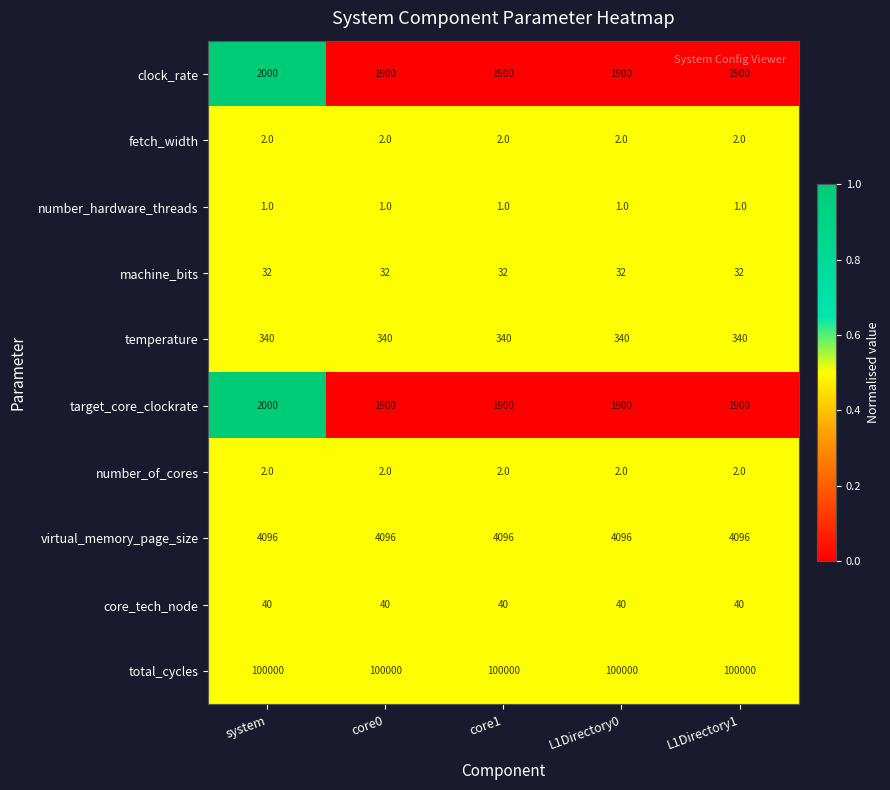

What is the average value of the temperature series?

340